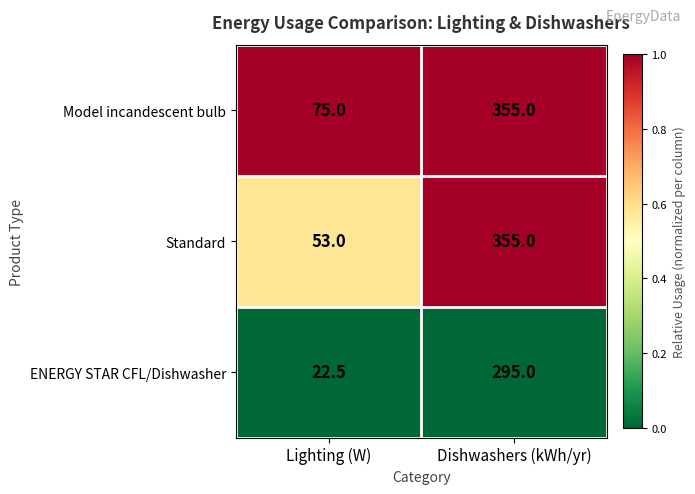

Which series has the largest range (max minus min)?

Standard